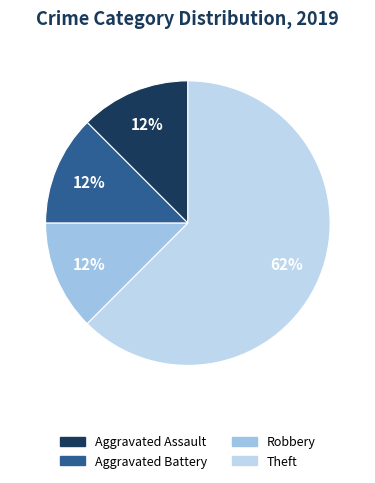

How many segments does this pie chart have?

4